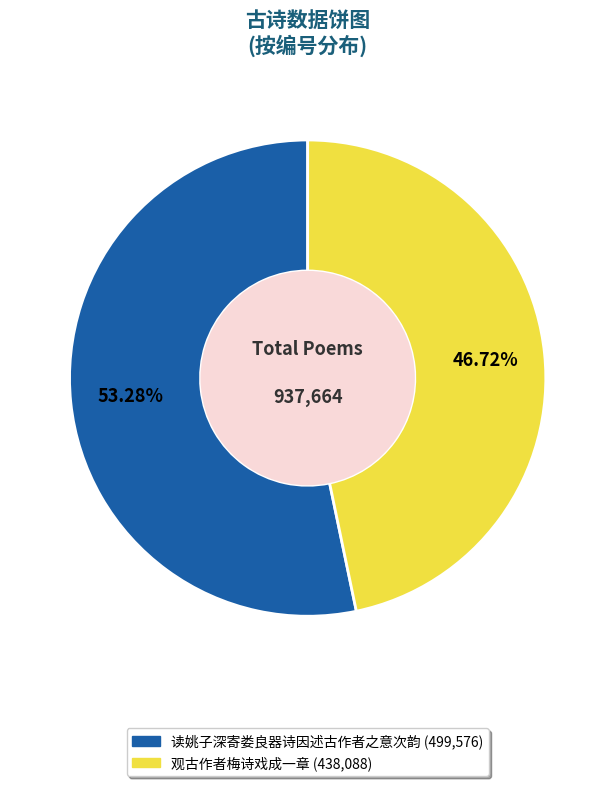

The 读姚子深寄娄良器诗因述古作者之意次韵 slice represents 53% of the pie. True or false?

True